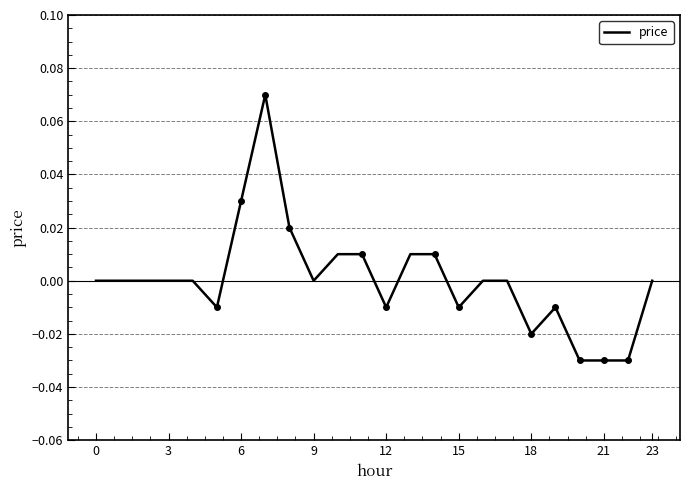

What is the sum of the values at 21 and 20?

-0.1